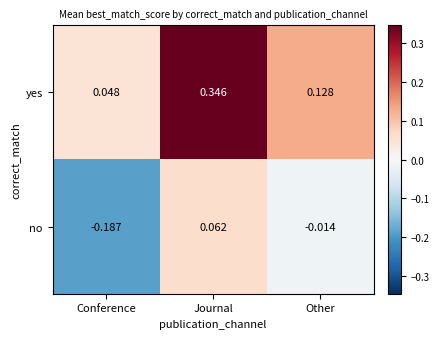

Which label corresponds to the smallest value in the chart?

Conference